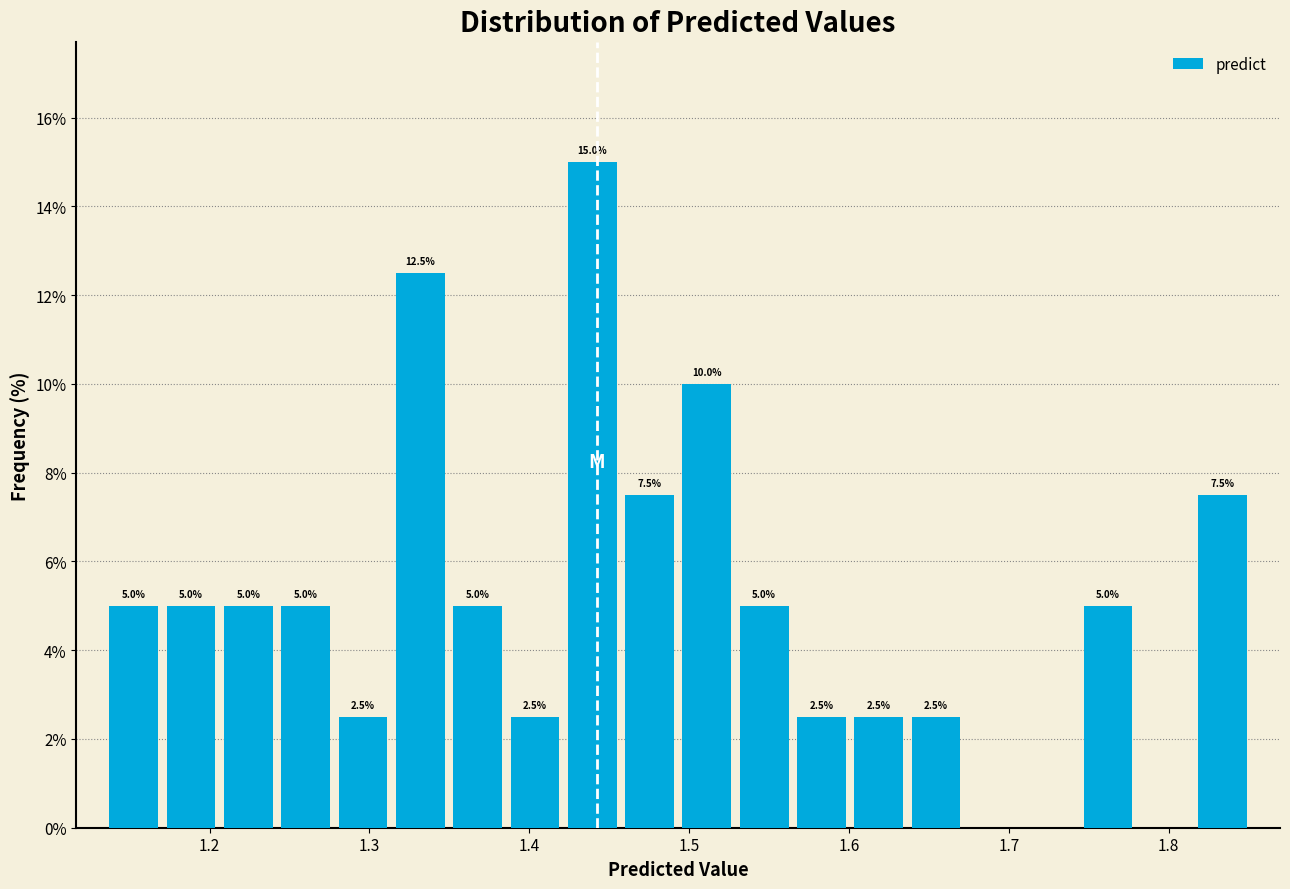

Around what value on the x-axis is the tallest bar? Give the approximate position of its centre, as read against the axis.

1.44